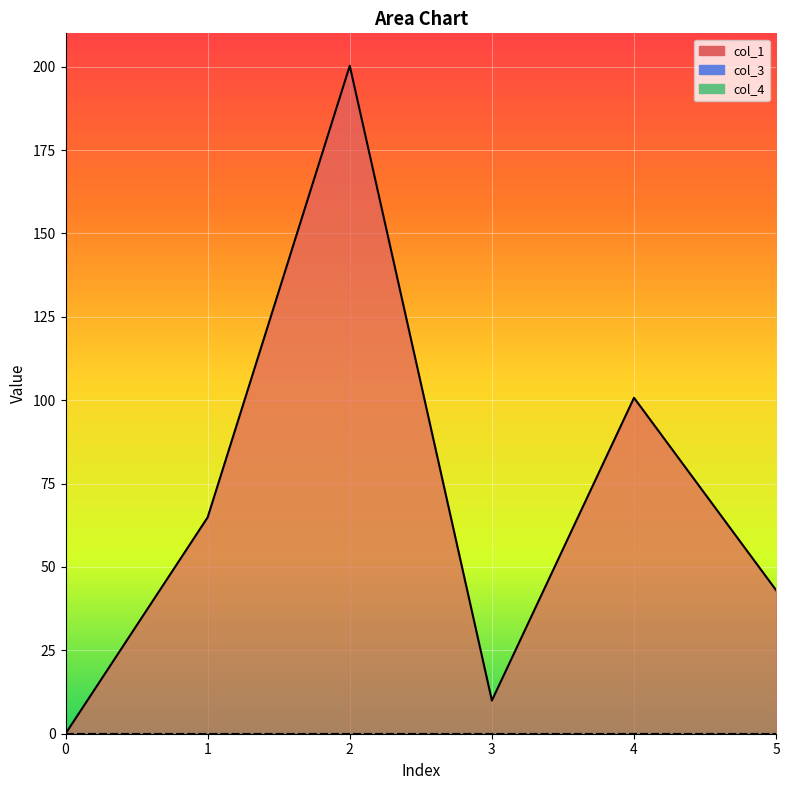

True or false: col_4 and col_3 intersect in this chart.

False